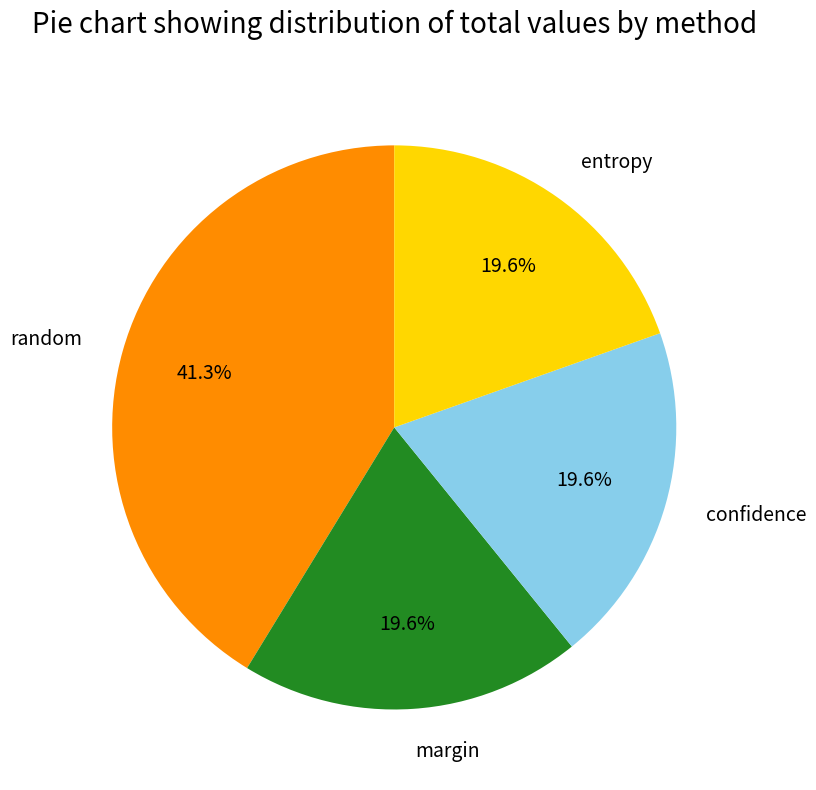

Which category has the biggest portion of the pie?

random